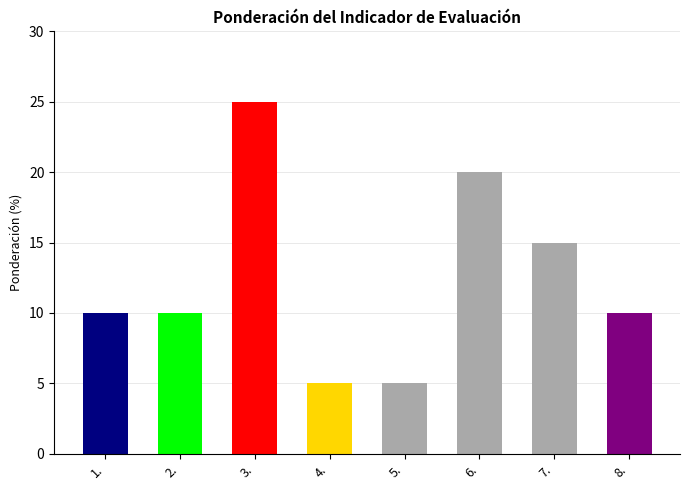

How many bars are there in total?

8